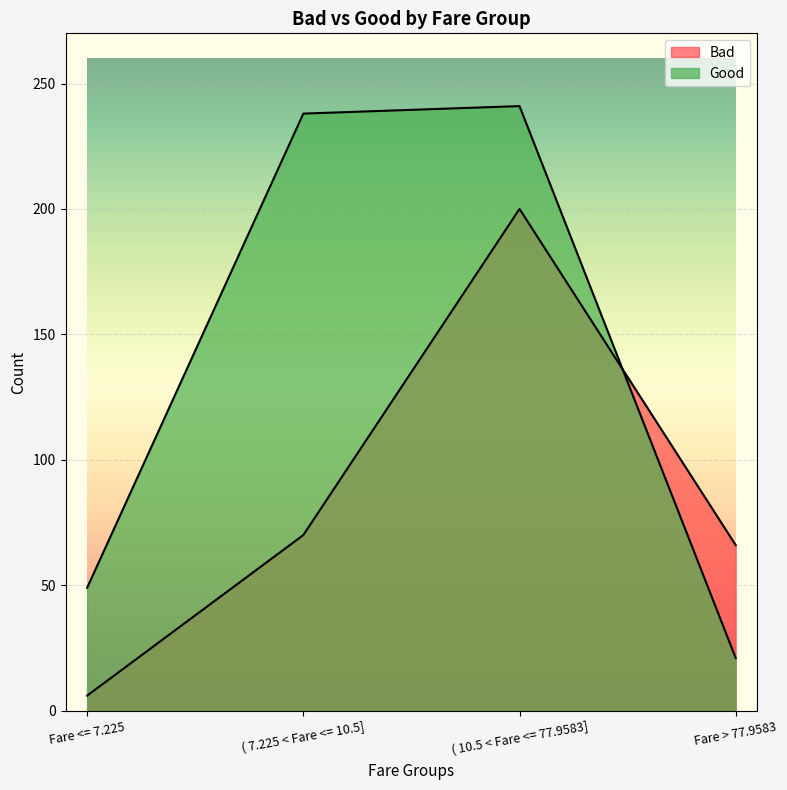

What is the difference between the Good values at ( 7.225 < Fare <= 10.5] and Fare > 77.9583?

217